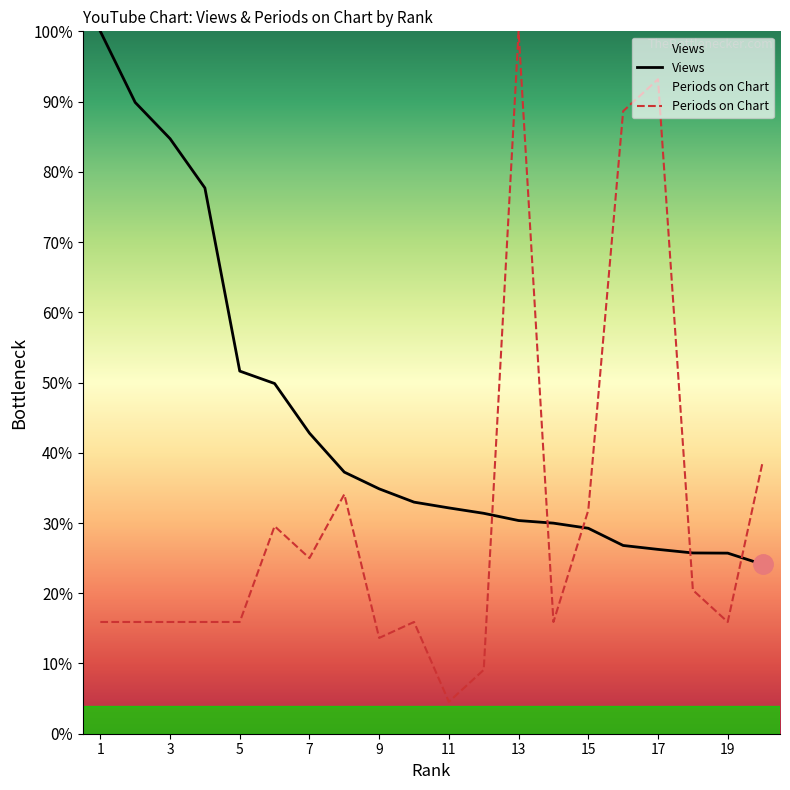

Is it true that Periods on Chart equals 36.2 at 13?

False